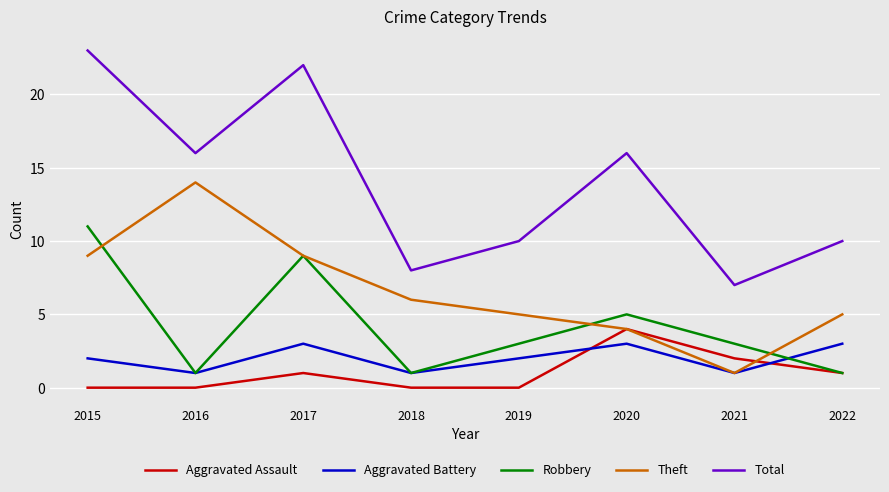

True or false: Total and Theft intersect in this chart.

False